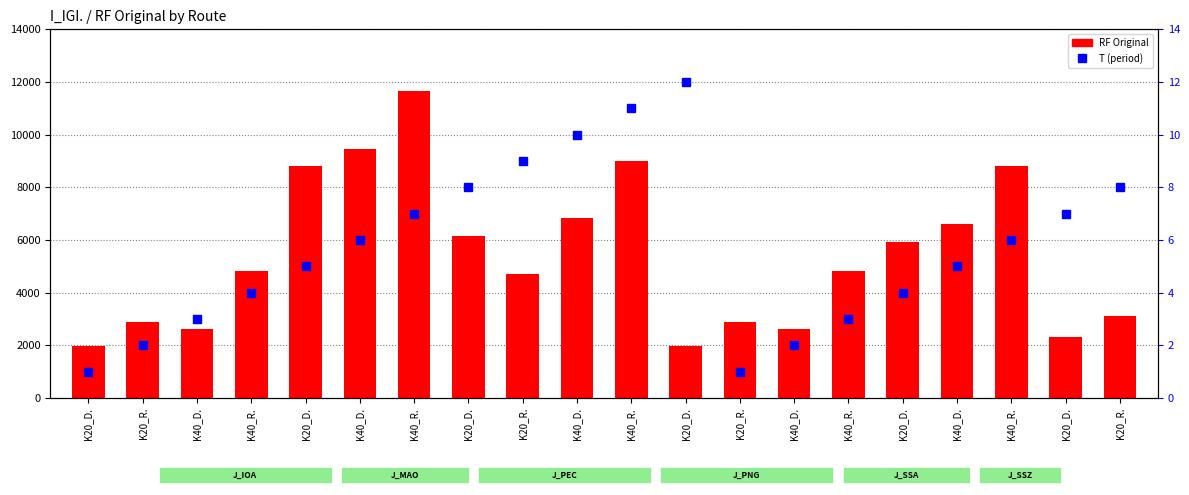

True or false: RF Original has a value of 4700 at K20_R..

True